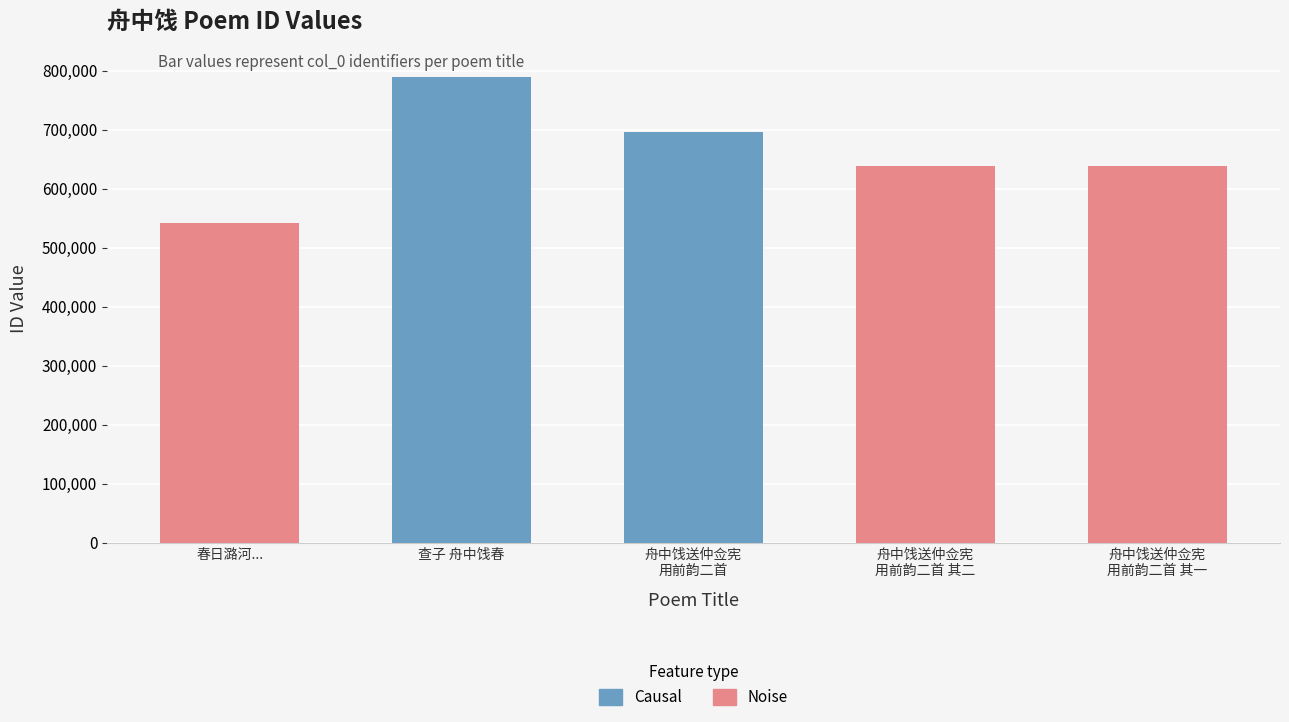

What is the difference between the second highest and minimum values?

152714